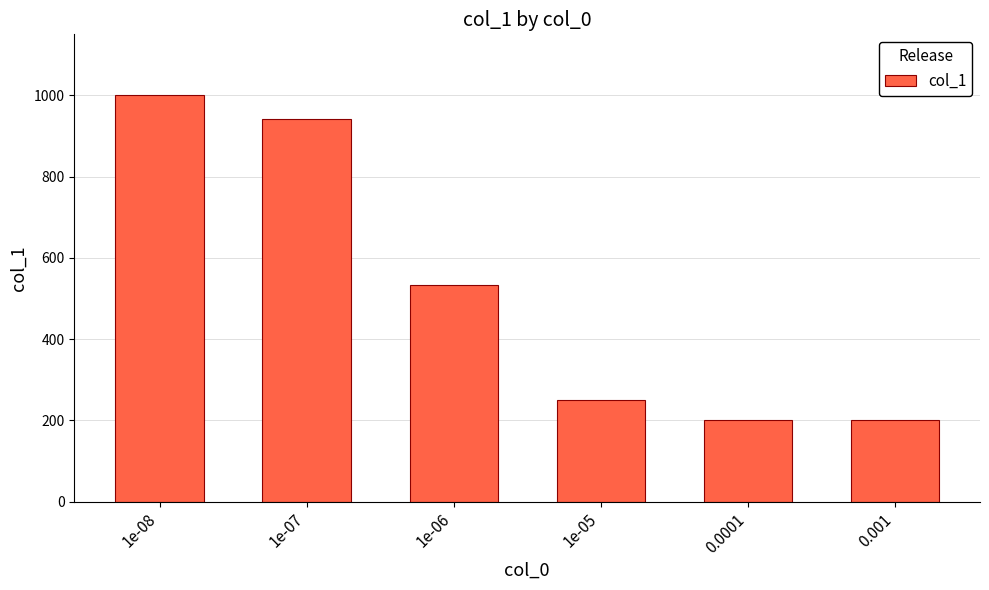

The value at 1e-05 is 249. True or false?

True